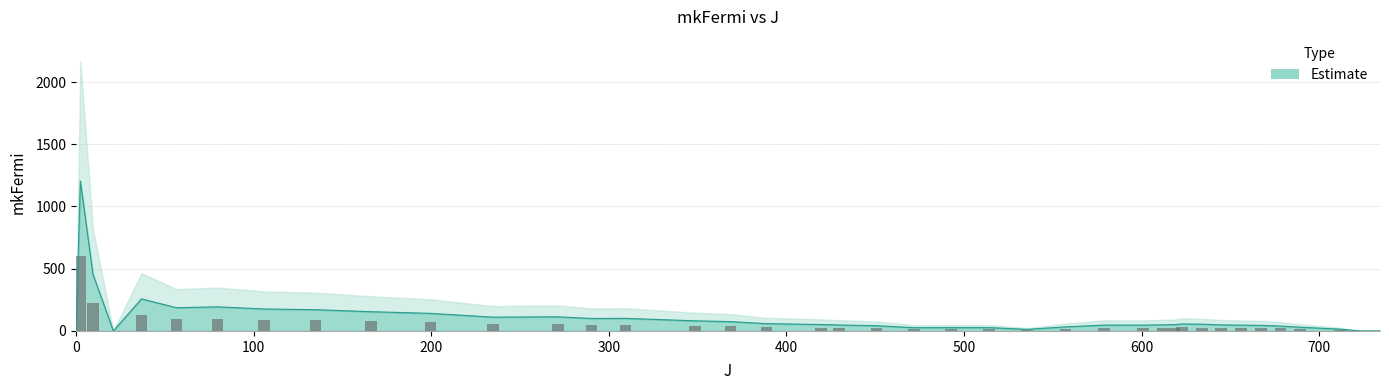

How many series are shown in this chart?

1